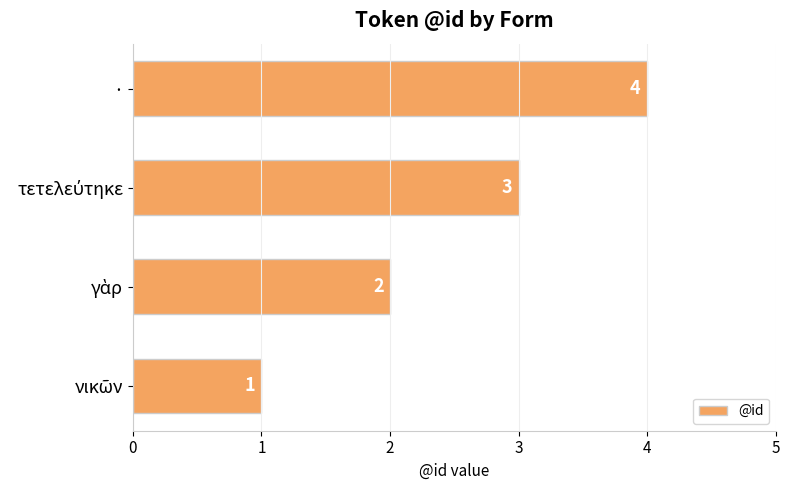

True or false: the data shows 7 at ·.

False